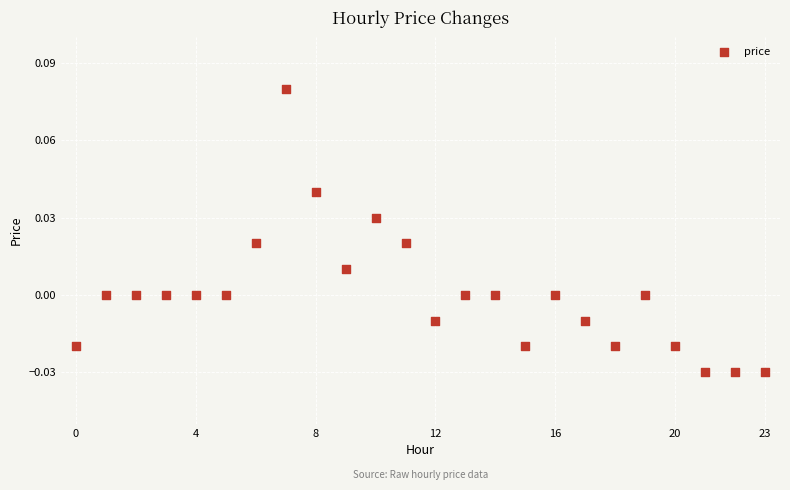

How many data points are displayed?

24